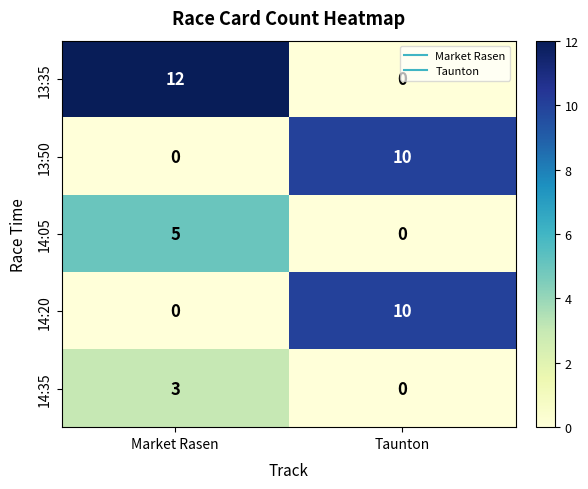

Rank the categories by 14:35 value from highest to lowest.

Market Rasen, Taunton